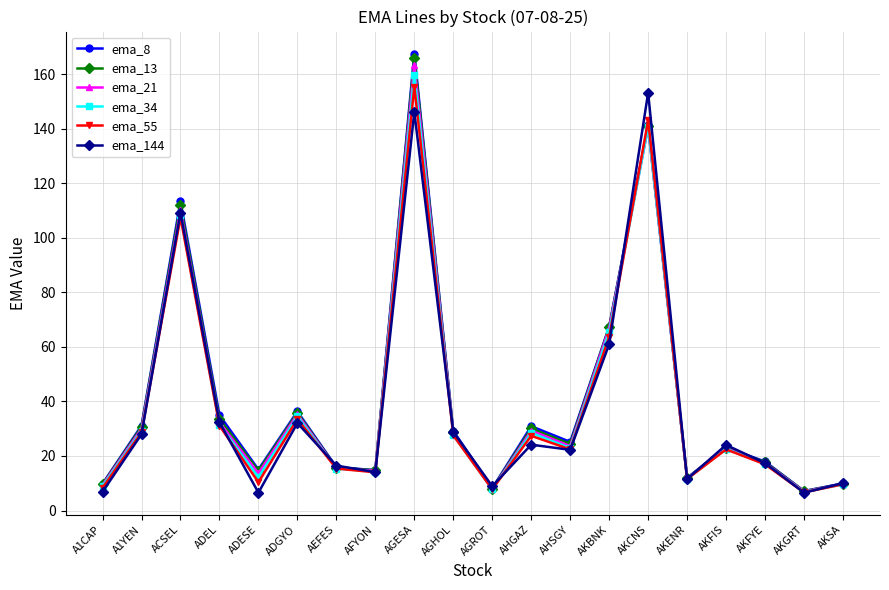

True or false: ema_8 has a value of 12.0 at AKENR.

True